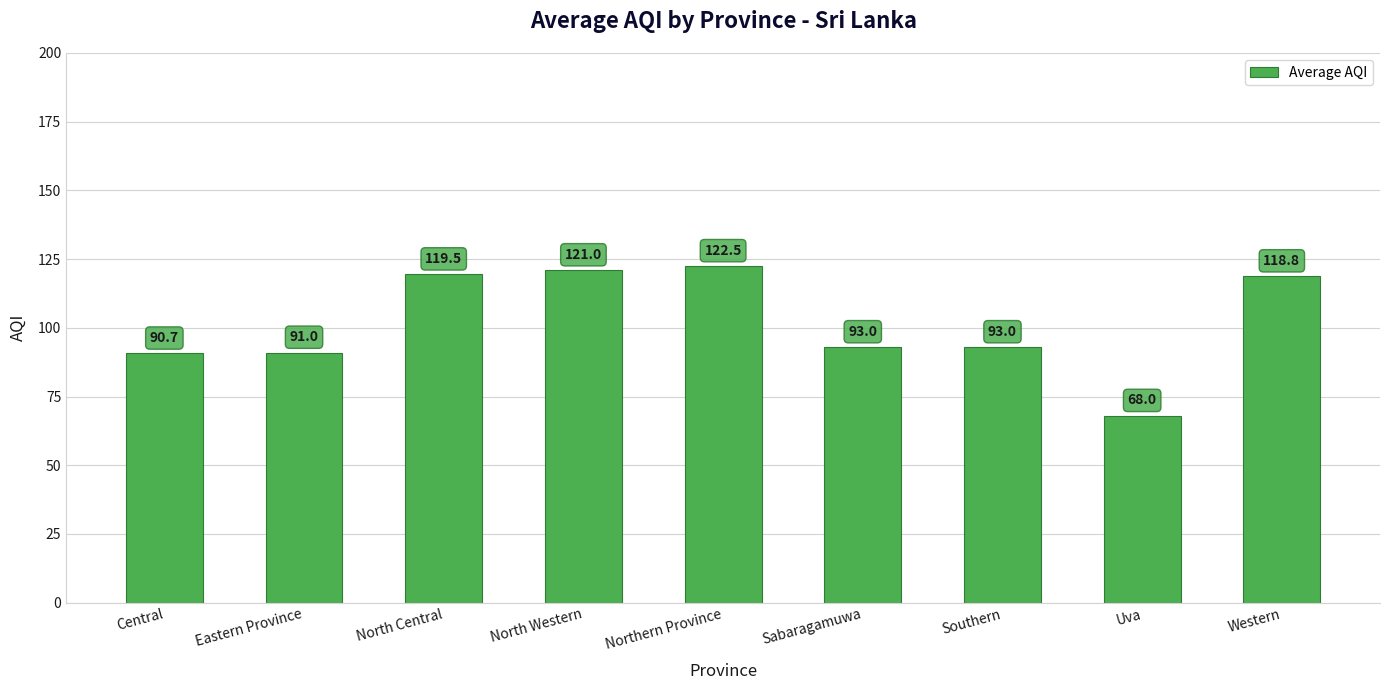

Which has a higher value, Sabaragamuwa or Northern Province?

Northern Province